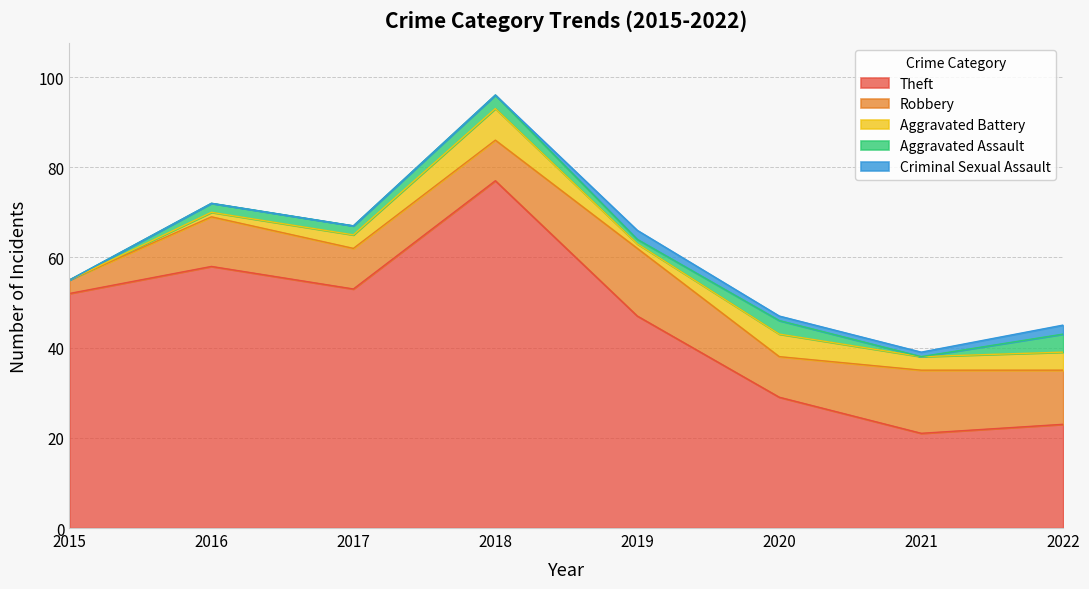

Count the number of categories in the chart.

8